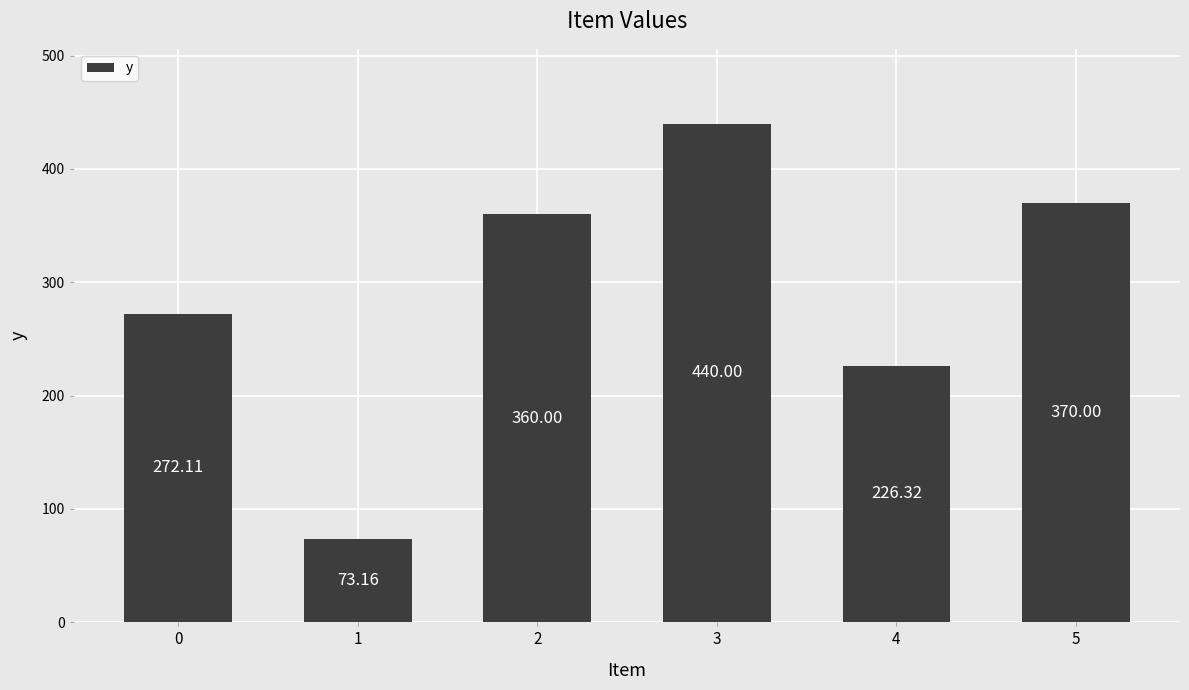

What is the difference between the maximum and minimum values?

366.8